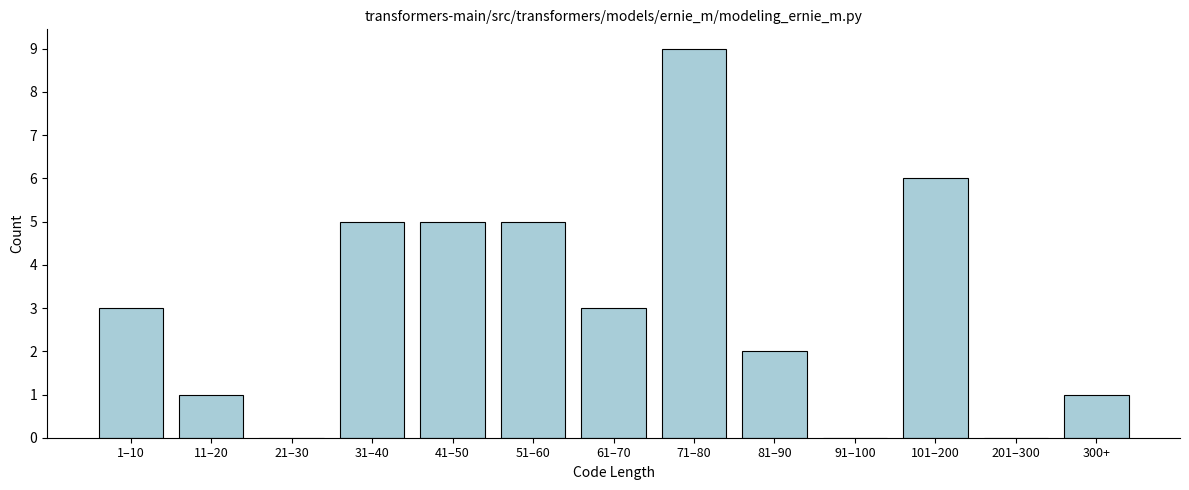

Reading left to right, transcribe all the data shown in this chart.

1–10=3	11–20=1	21–30=0	31–40=5	41–50=5	51–60=5	61–70=3	71–80=9	81–90=2	91–100=0	101–200=6	201–300=0	300+=1